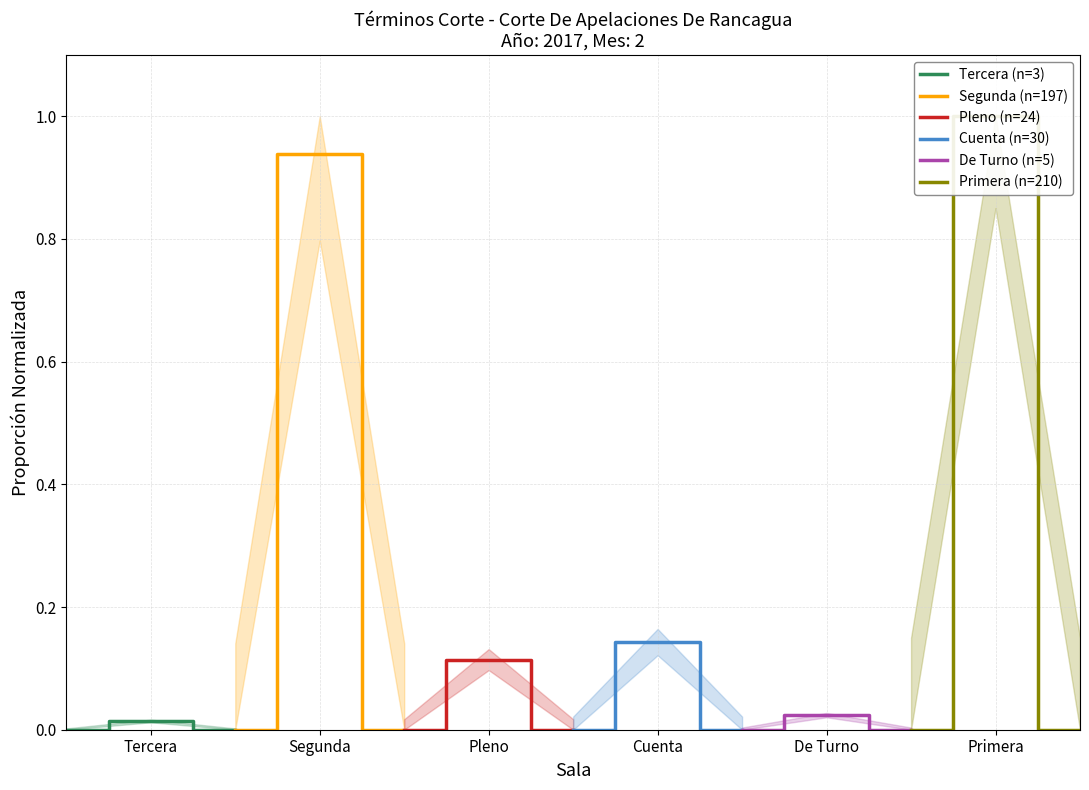

Is it true that De Turno (n=5) equals 0.0 at Tercera?

True